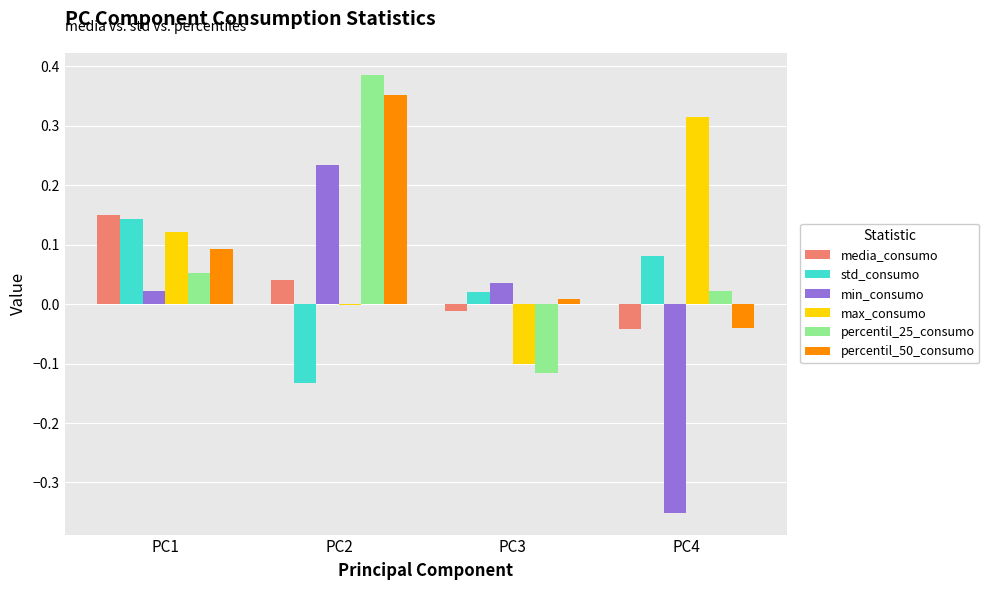

Which series changed the most between PC1 and PC4?

min_consumo